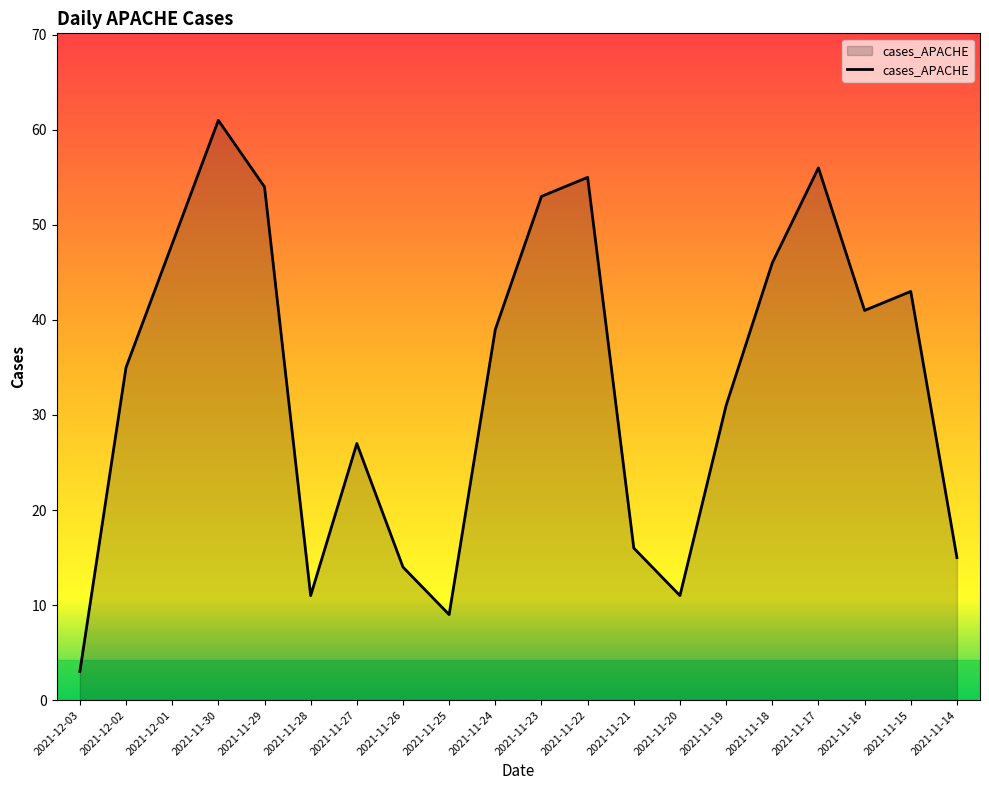

What position from the left is 2021-11-15?

19